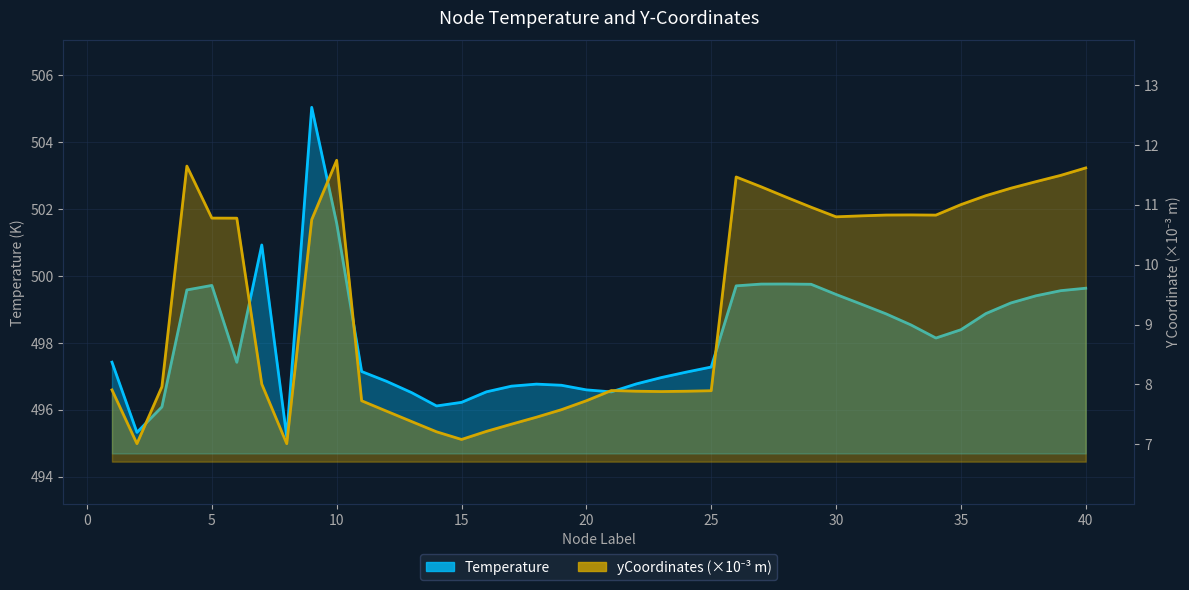

Reading left to right, list all the values displayed in this chart.

Temperature: 497.4	495.3	496.1	499.6	499.7	497.4	500.9	495.2	505.0	501.6	497.1	496.8	496.5	496.1	496.2	496.5	496.7	496.8	496.7	496.6	496.5	496.8	497.0	497.1	497.3	499.7	499.8	499.8	499.8	499.4	499.2	498.9	498.5	498.1	498.4	498.9	499.2	499.4	499.6	499.6
yCoordinates (×10⁻³ m): 7.9	7.0	8.0	11.6	10.8	10.8	8.0	7.0	10.8	11.7	7.7	7.6	7.4	7.2	7.1	7.2	7.3	7.5	7.6	7.7	7.9	7.9	7.9	7.9	7.9	11.5	11.3	11.1	11.0	10.8	10.8	10.8	10.8	10.8	11.0	11.2	11.3	11.4	11.5	11.6